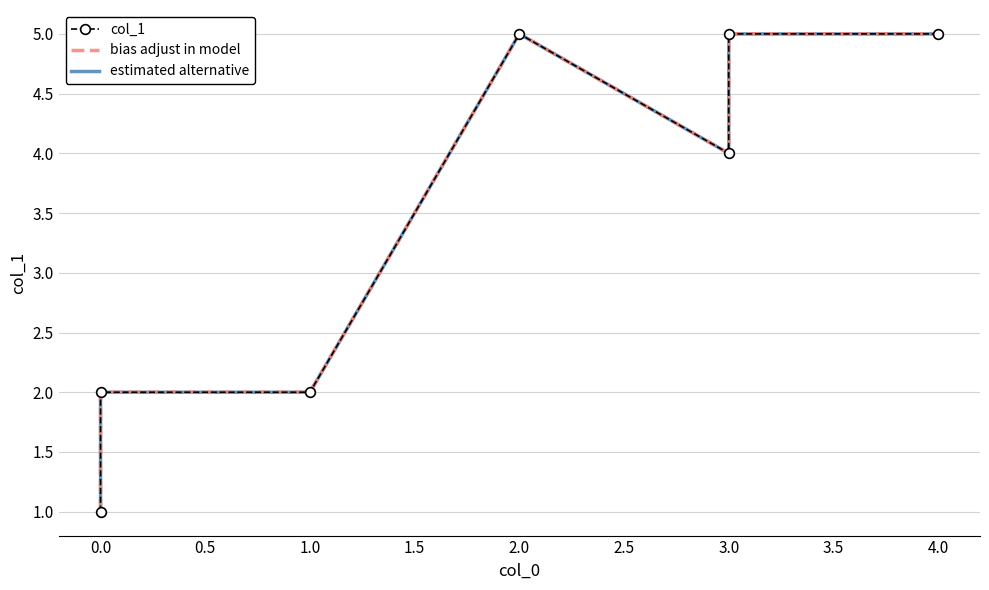

How many interior local peaks does the col_1 series have?

1